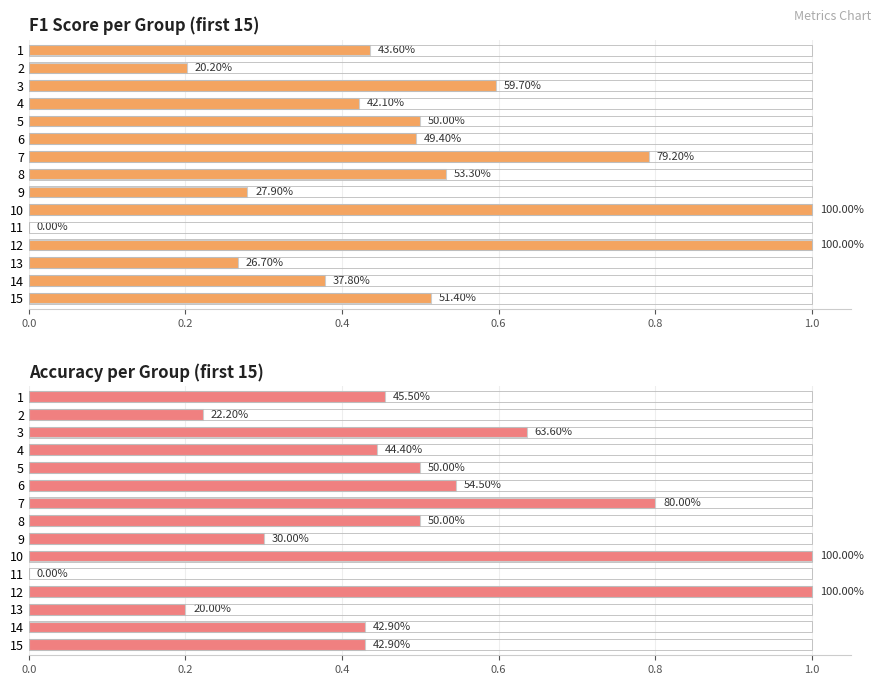

At how many categories does at least one series exceed 0?

14